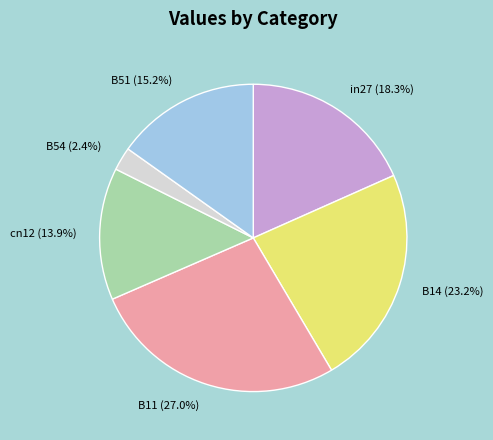

Which category has the biggest portion of the pie?

B11 (27.0%)